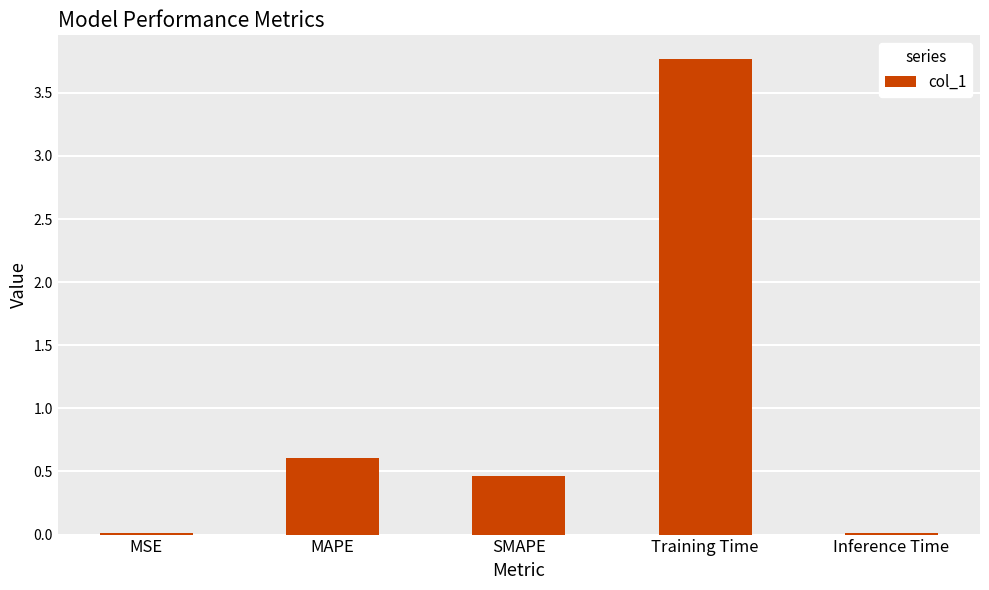

What position from the left is MSE?

1